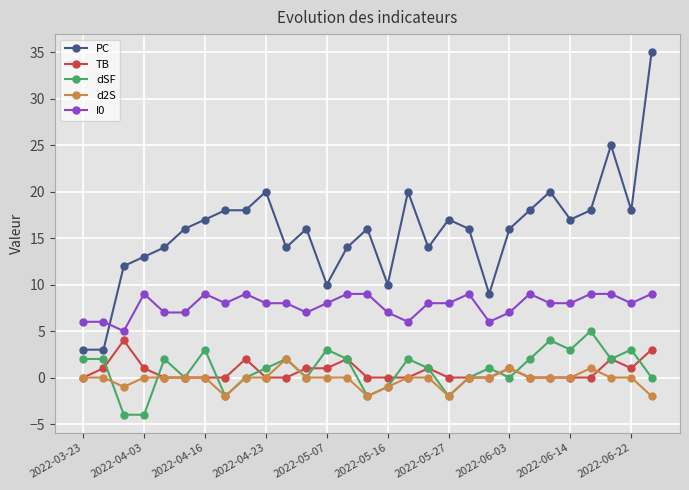

True or false: dSF and I0 cross at least once.

False